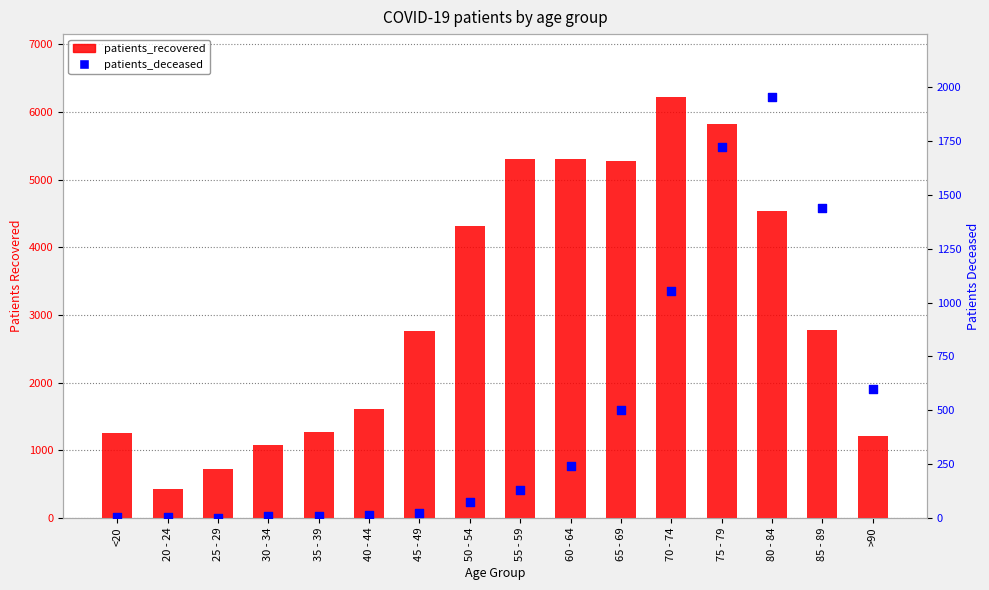

Which series has the largest total across all categories?

patients_recovered